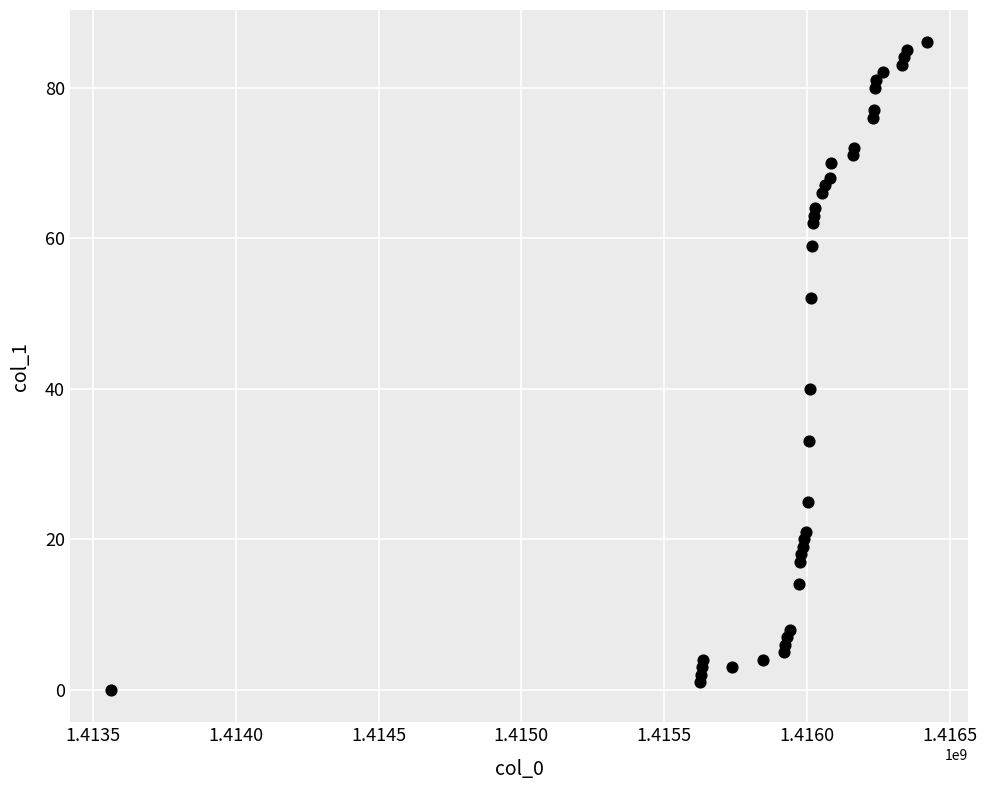

What is the range of X values (max minus min)?

2858737